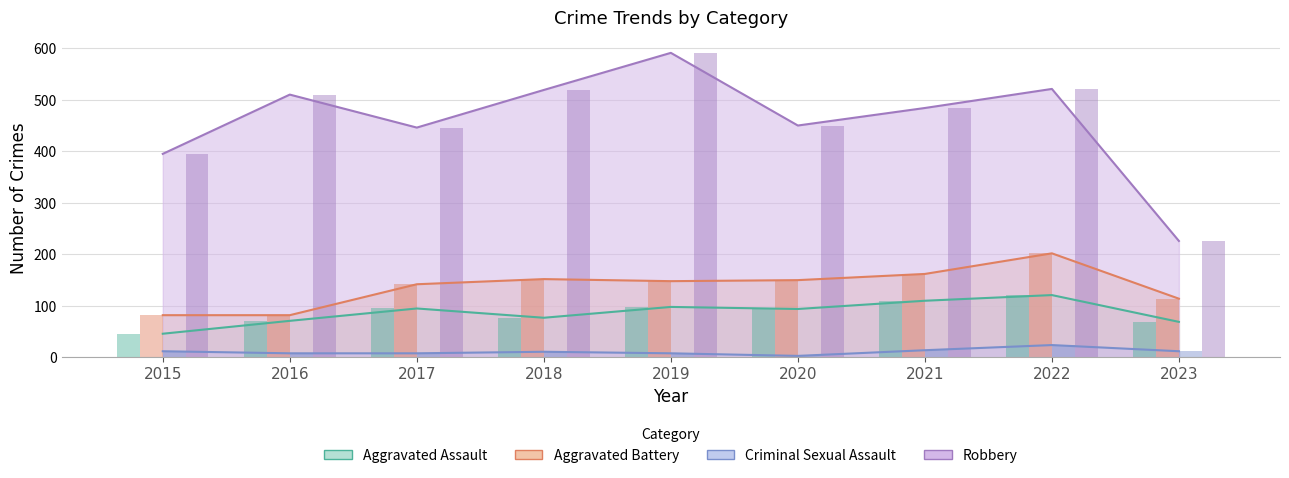

Rank the series by their maximum value, from highest to lowest.

Robbery, Aggravated Battery, Aggravated Assault, Criminal Sexual Assault